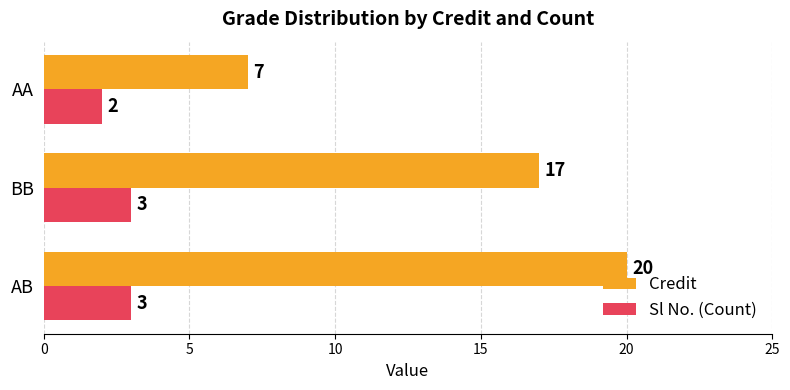

What is the difference between the maximum and minimum values in the Credit series?

13